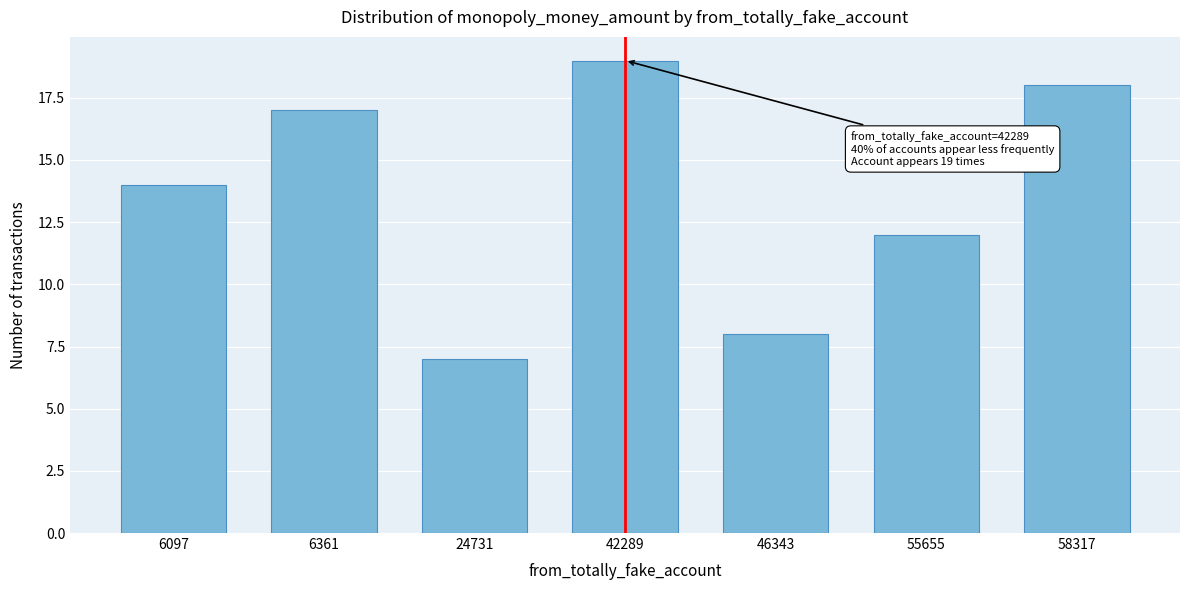

Reading left to right, extract all data points from this chart.

14	17	7	19	8	12	18